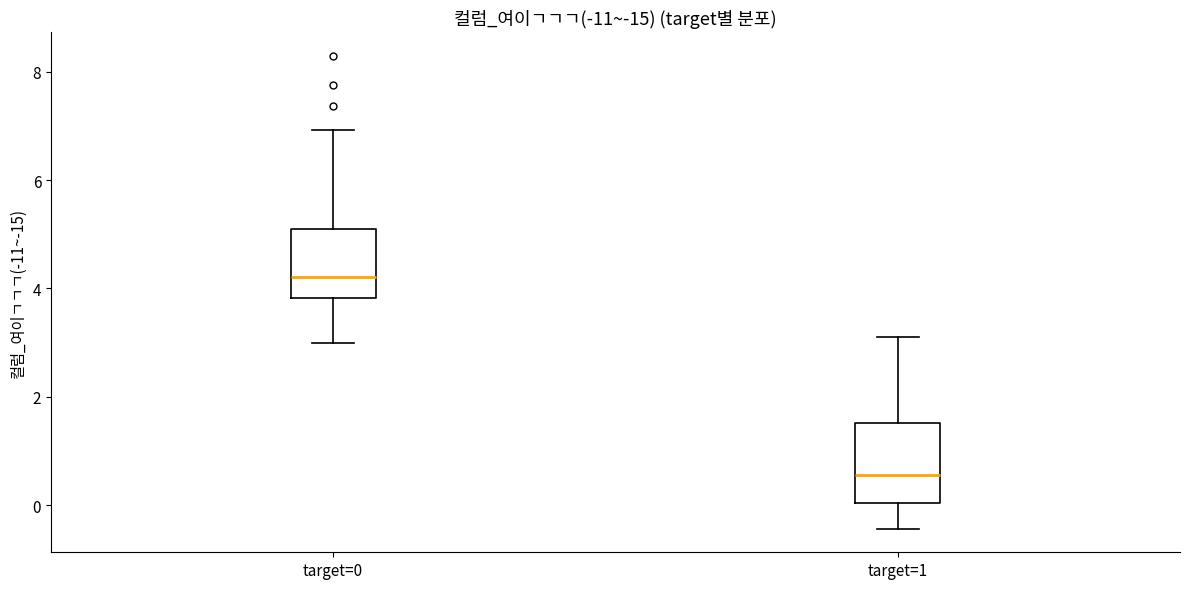

Where does the median line of the box for target=1 sit on the y-axis? The values are not printed on the chart, so give them approximately, as read against the axis.

0.6